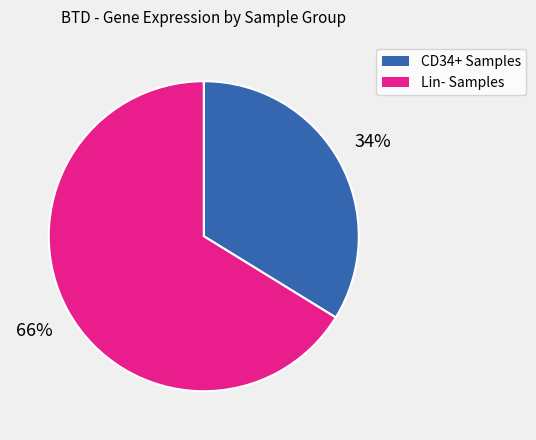

To the nearest percent, what is the average slice percentage?

50%